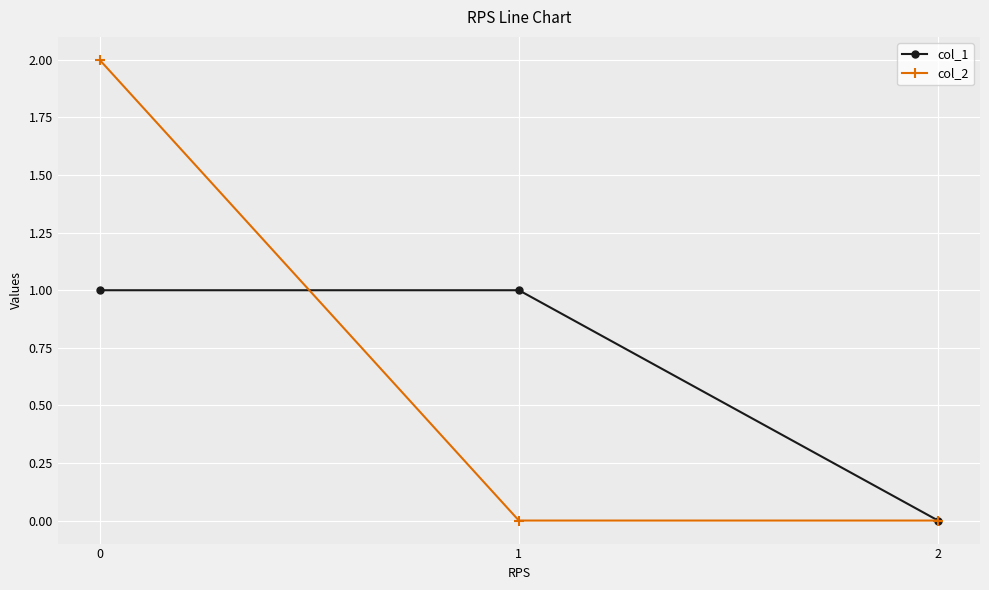

The col_1 series shows 1 at 1. True or false?

True